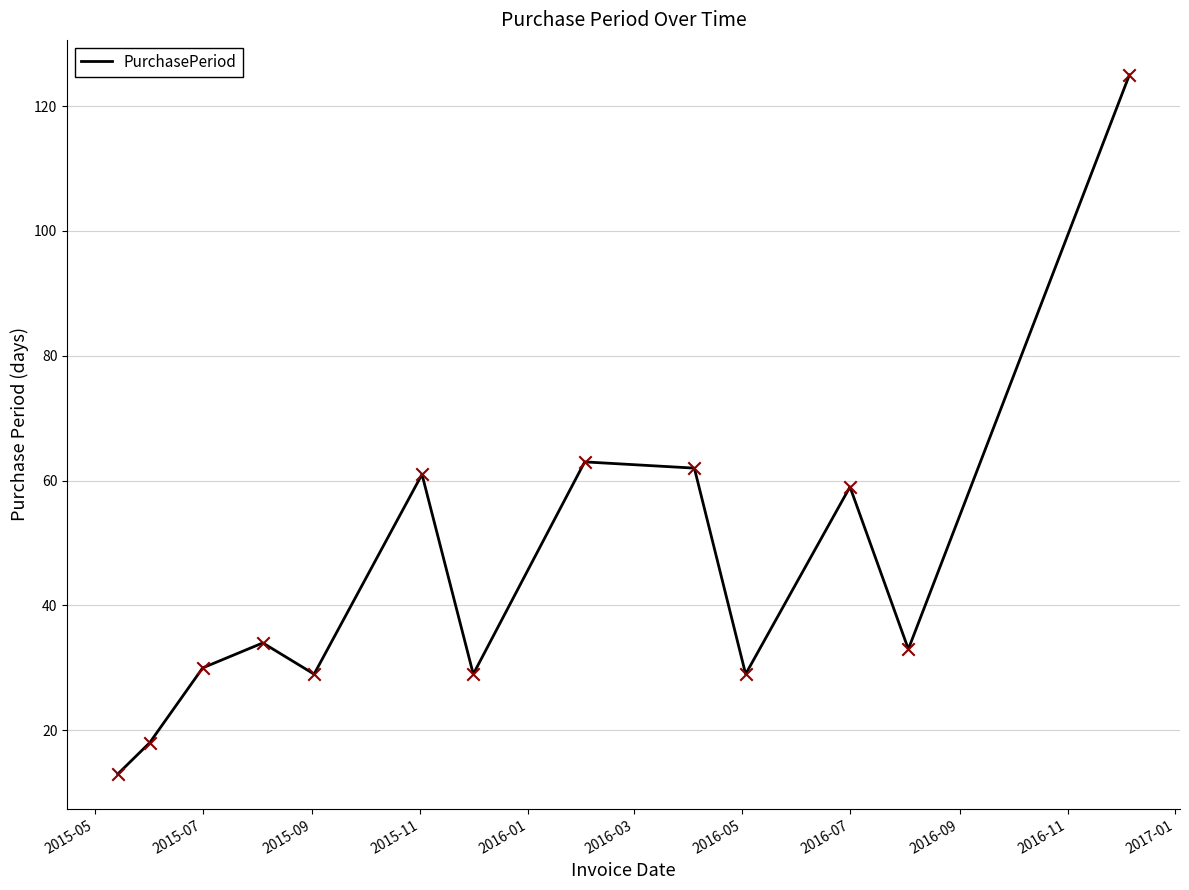

What is the difference between the maximum and minimum values?

112